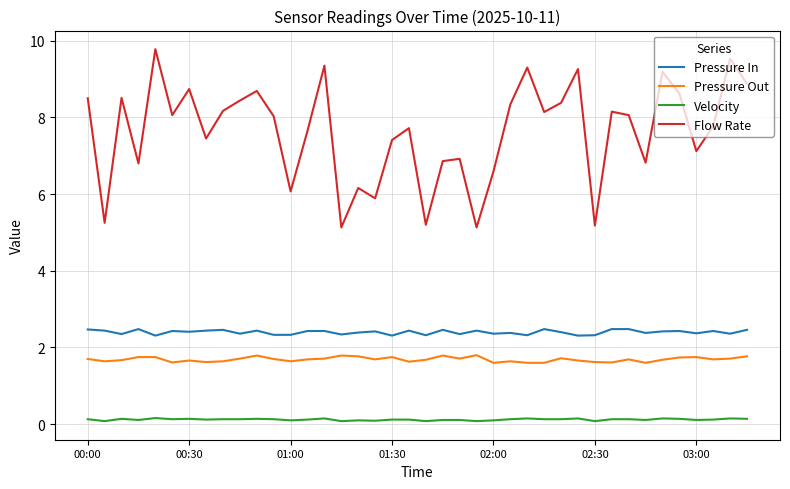

Which series has the widest spread of values?

Flow Rate